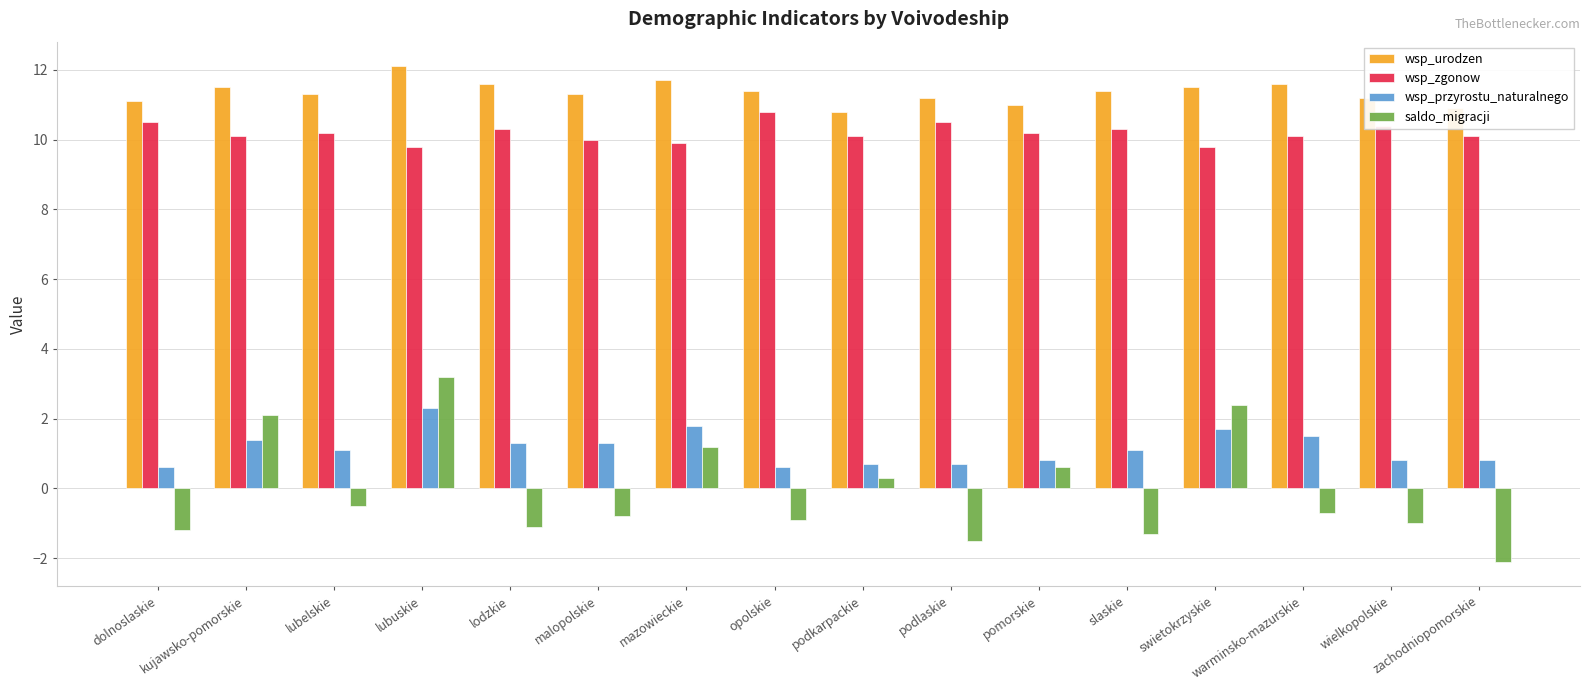

At how many categories does at least one series exceed 8?

16